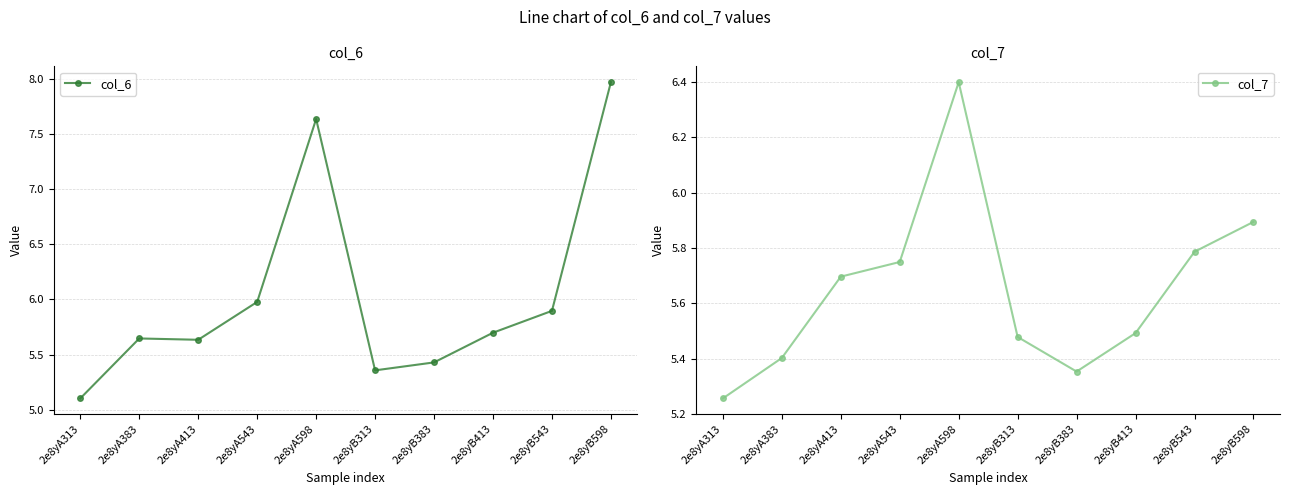

Does the chart have visible grid lines?

Yes